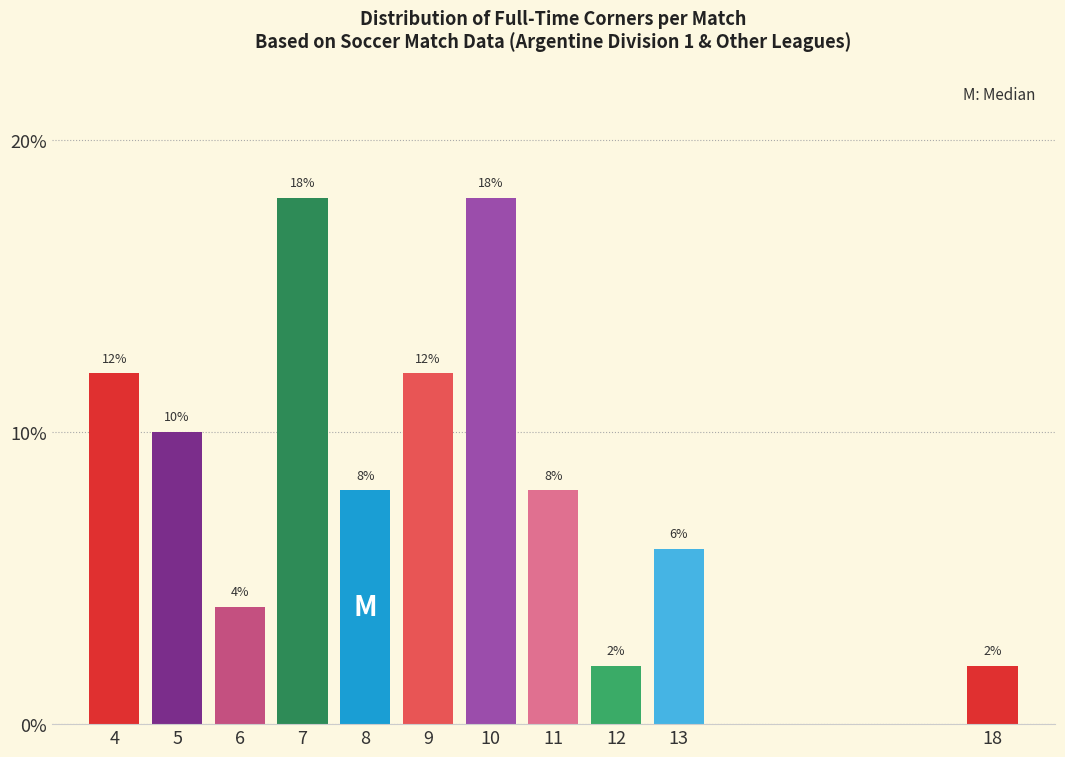

Reading left to right, extract all data points from this chart.

12	10	4	18	8	12	18	8	2	6	2